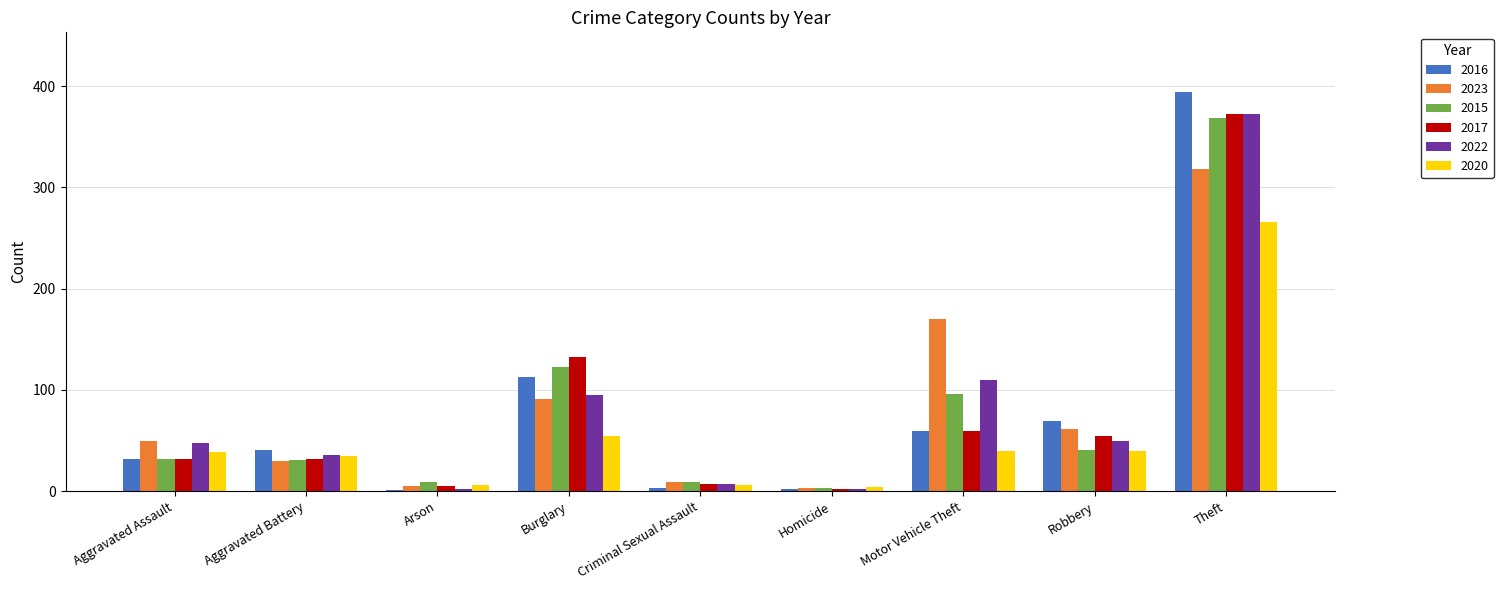

The 2016 series shows 150 at Burglary. True or false?

False